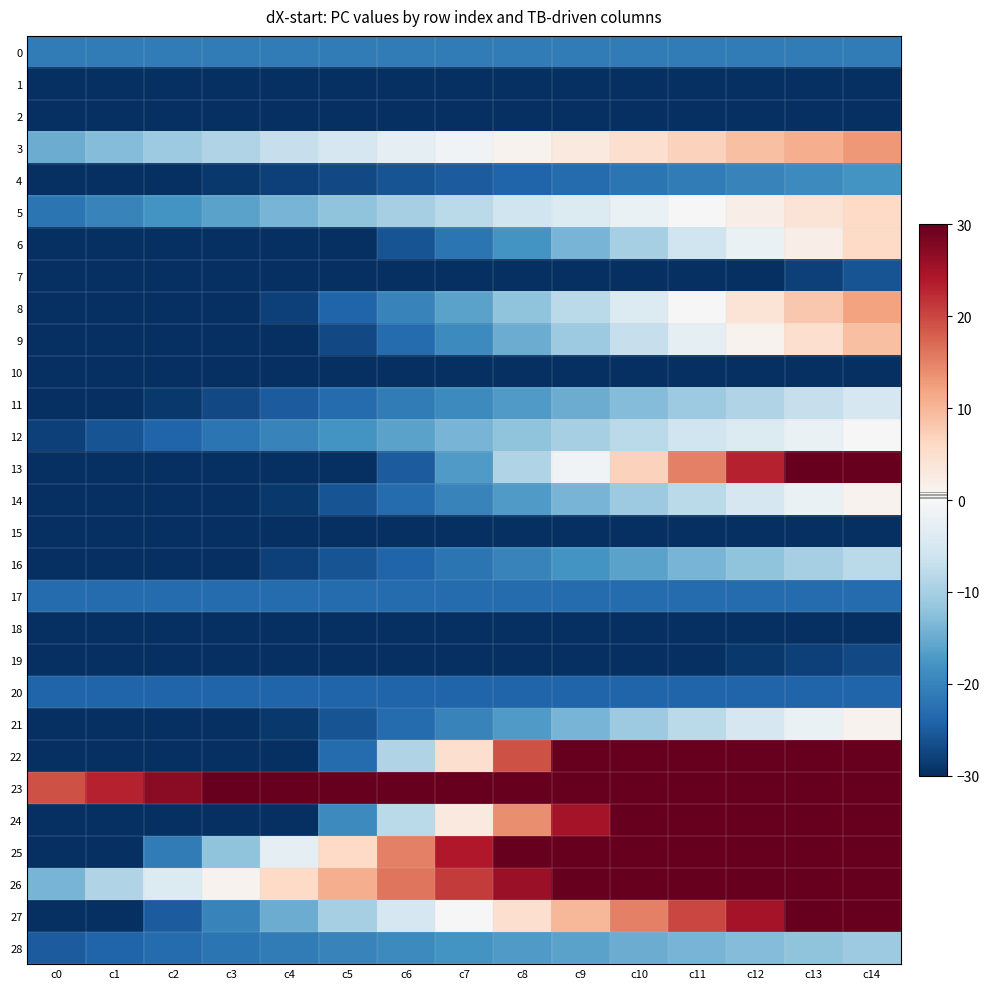

At c0, list the series in order from largest to smallest.

23, 26, 3, 0, 5, 17, 20, 28, 12, 1, 2, 4, 6, 7, 8, 9, 10, 11, 13, 14, 15, 16, 18, 19, 21, 22, 24, 25, 27